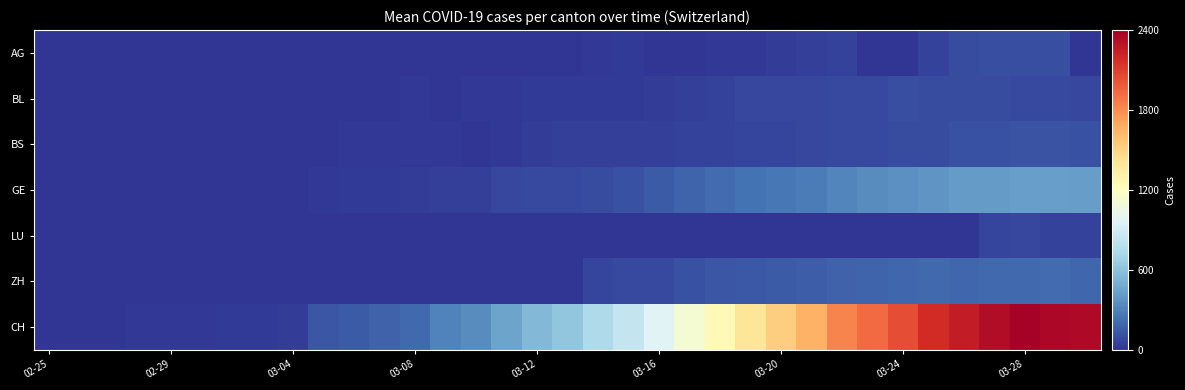

Count the number of categories in the chart.

35